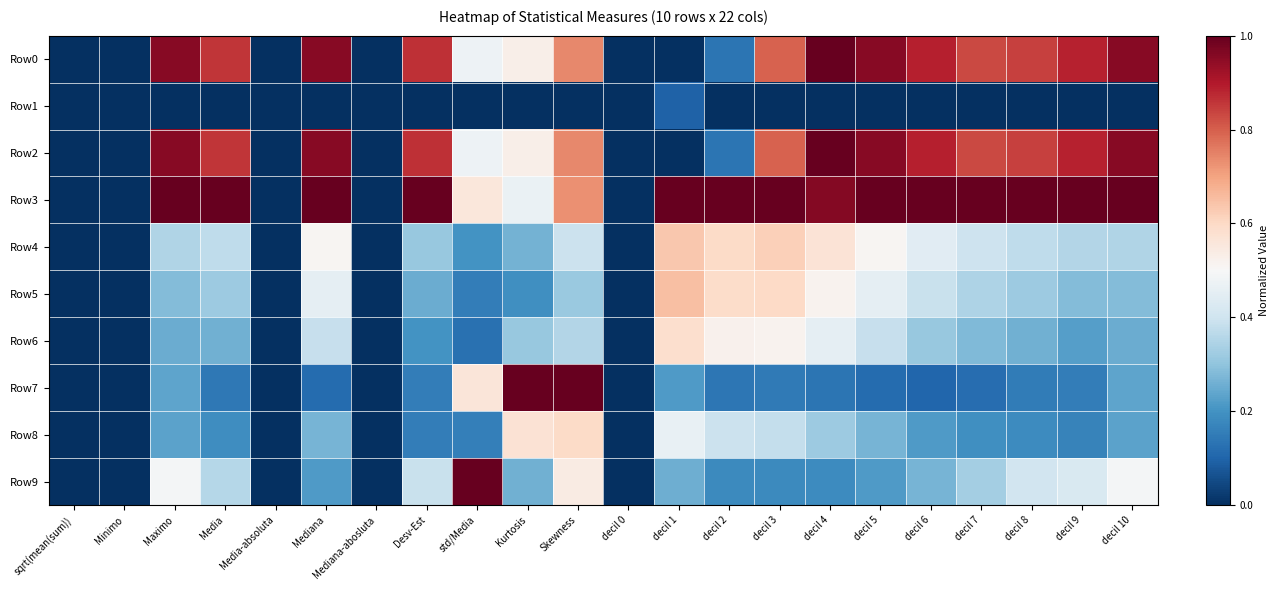

Rank the series at decil 10 from lowest to highest value.

Row1, Row8, Row7, Row6, Row5, Row4, Row9, Row0, Row2, Row3